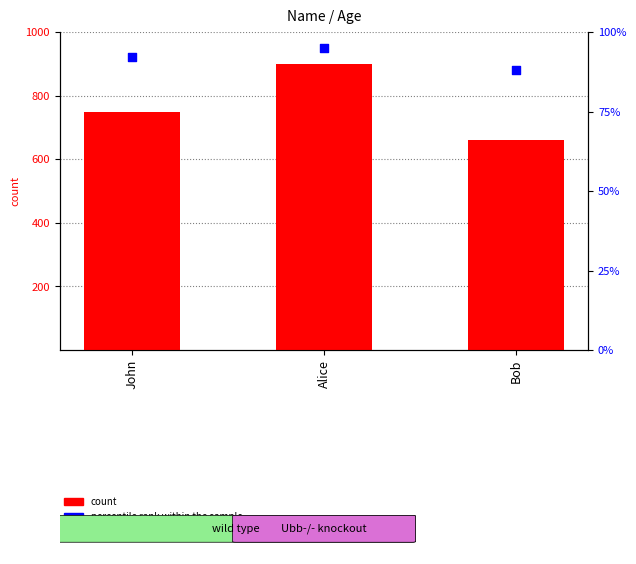

Which series reaches the minimum Y coordinate?

percentile rank within the sample